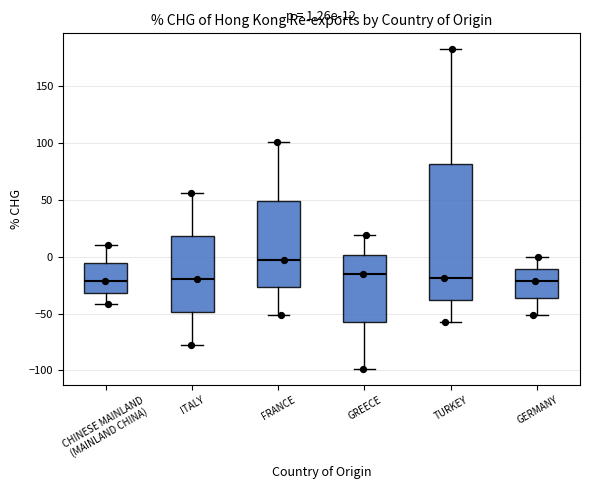

Comparing the boxes themselves (not the whiskers), which one is the tallest?

TURKEY